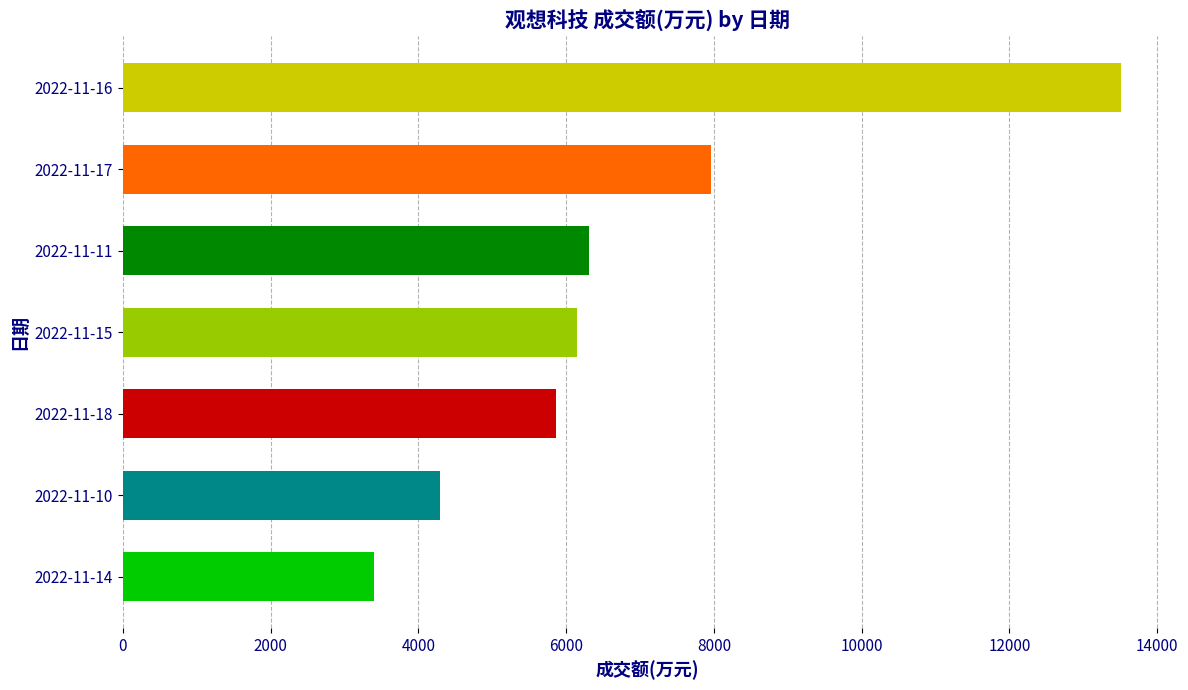

How many distinct data groups are displayed?

1